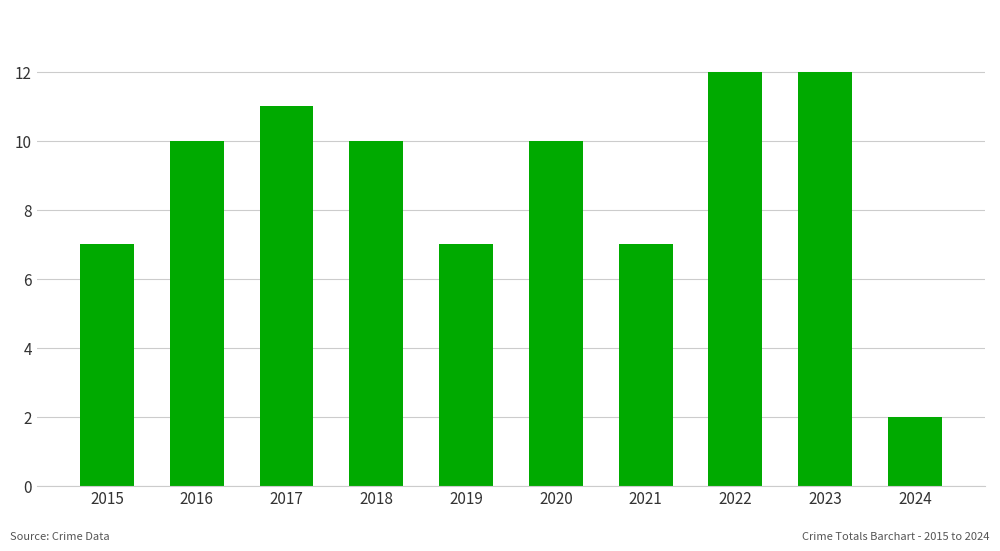

What is the greatest value displayed?

12